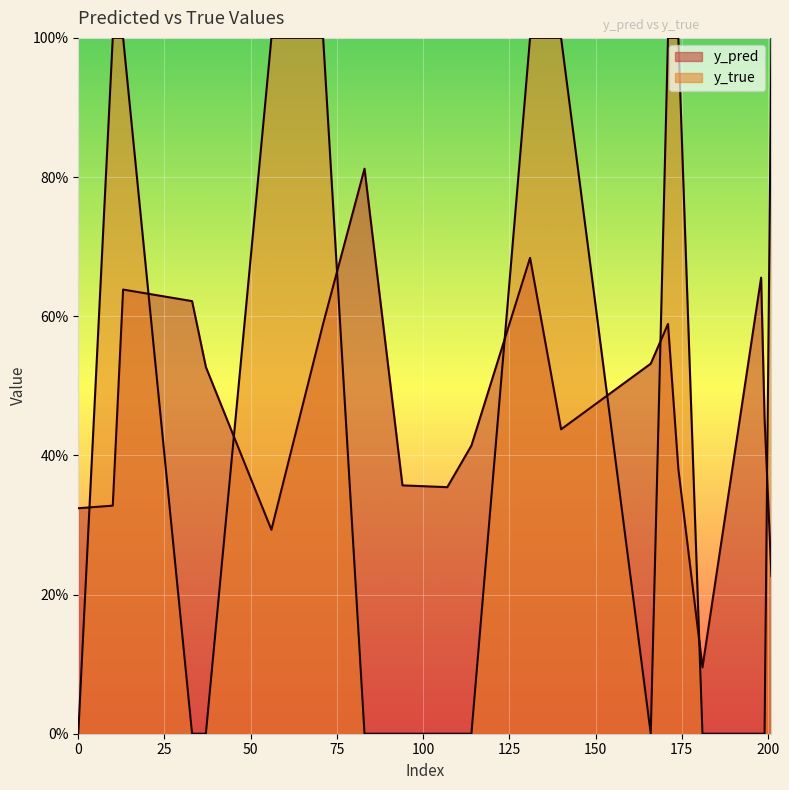

What is the sum of the y_pred values at 71 and 174?

1.0